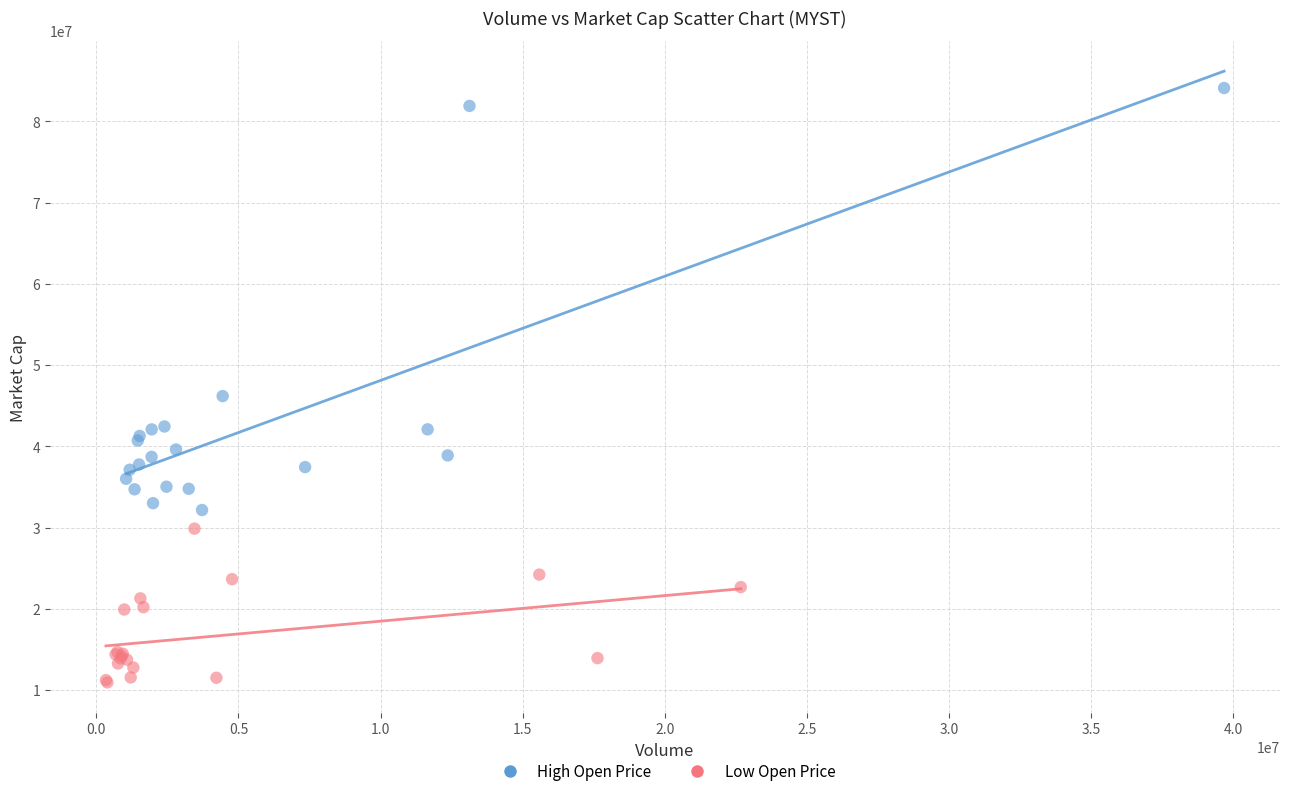

Which series contains the lowest Y value?

Low Open Price